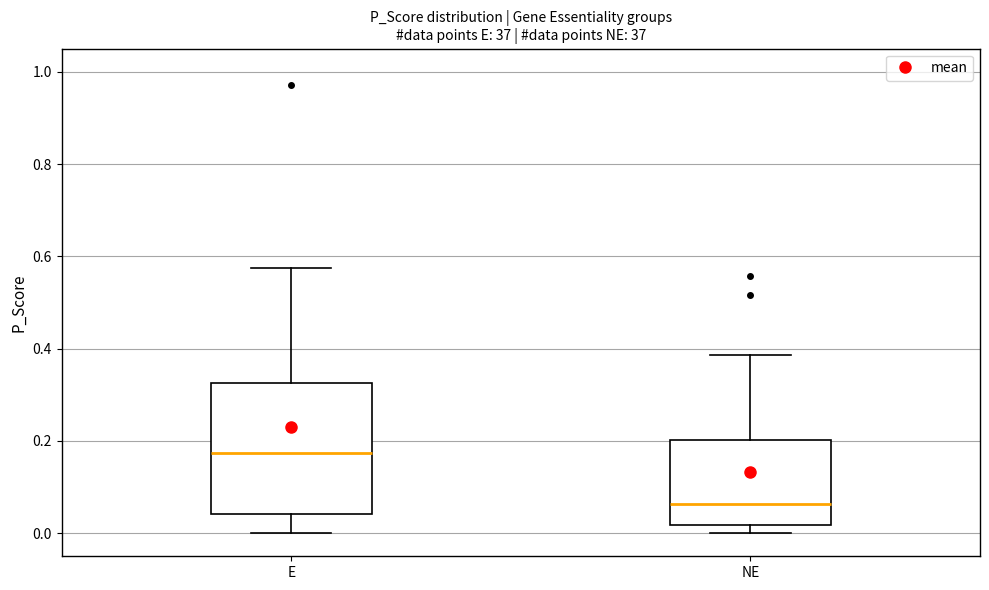

Which box's median line is the lowest?

NE